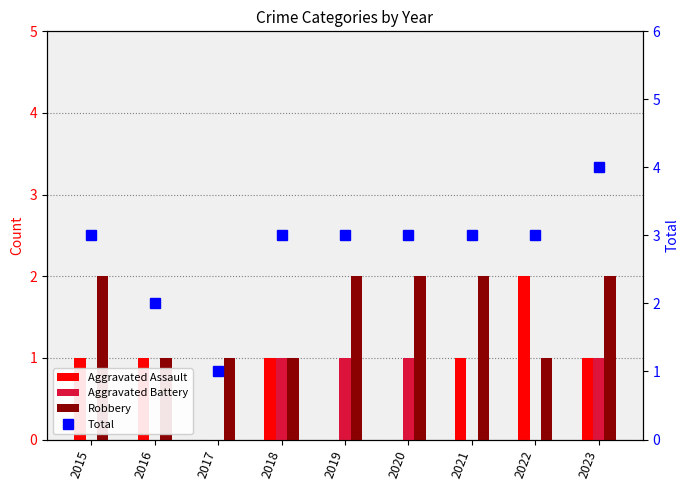

Which has a higher value, 2021 or 2019?

2021